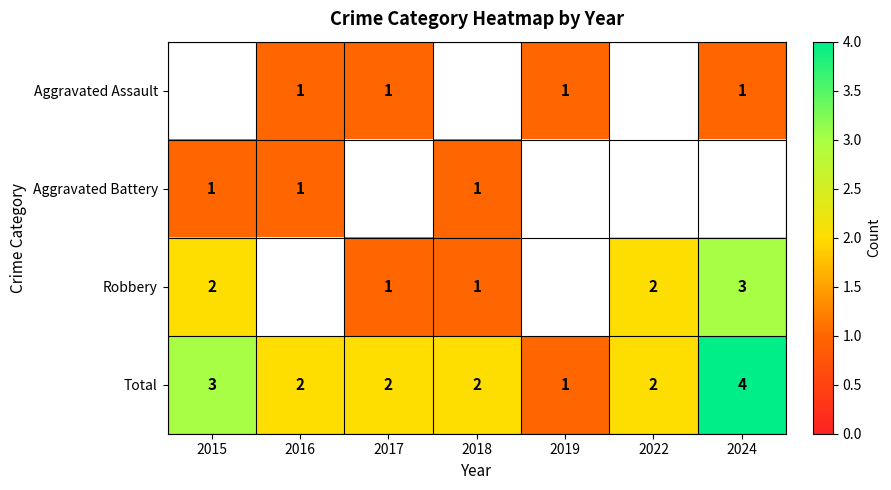

Is the value of Aggravated Battery at 2016 greater than the value of Robbery at 2022?

No